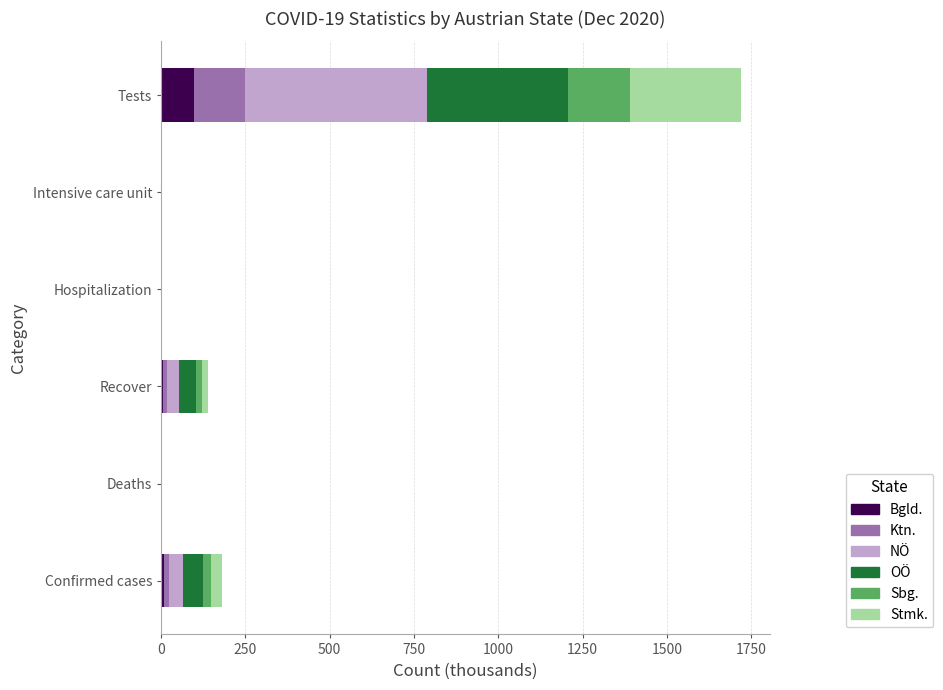

At which category is the sum across all series the highest?

Tests